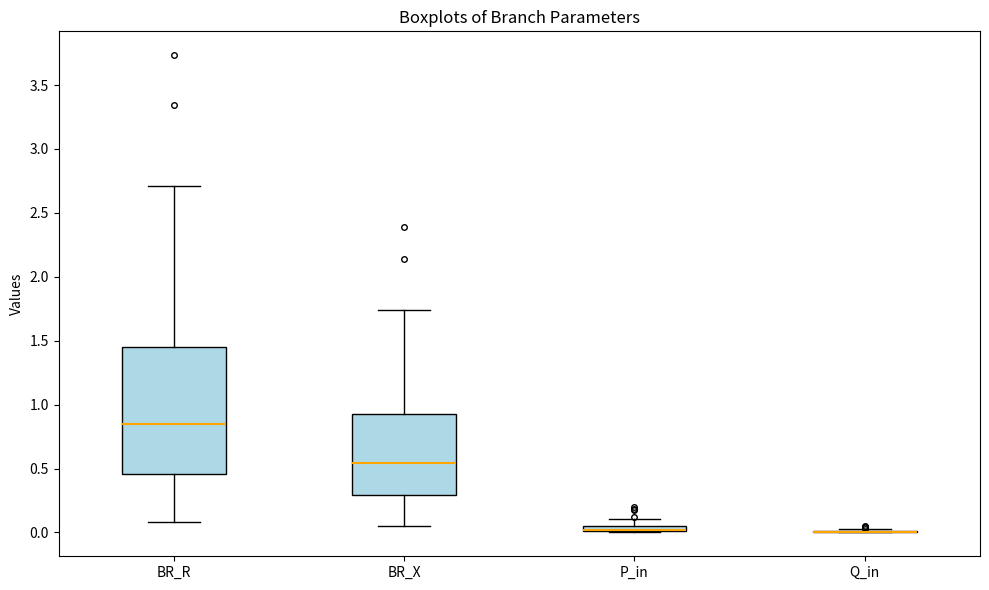

Comparing the boxes themselves (not the whiskers), which one is the tallest?

BR_R